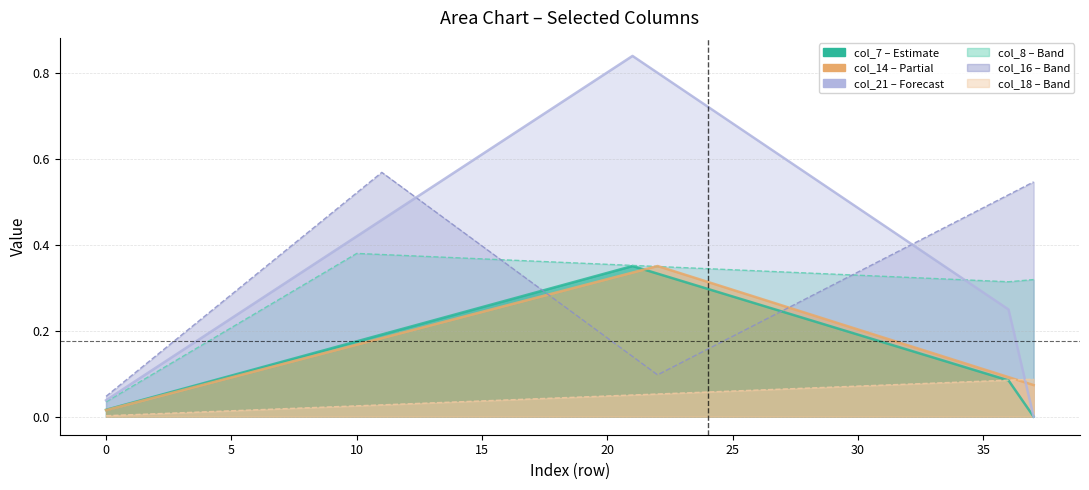

What is the total value across all series at 30?

1.2